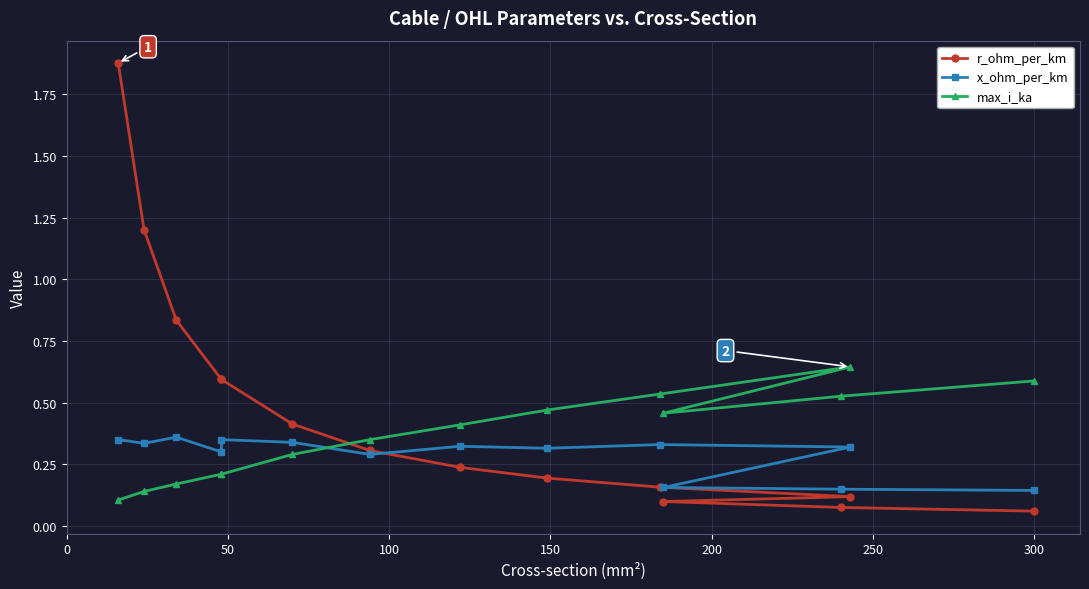

What is the lowest value of the x_ohm_per_km series?

0.1